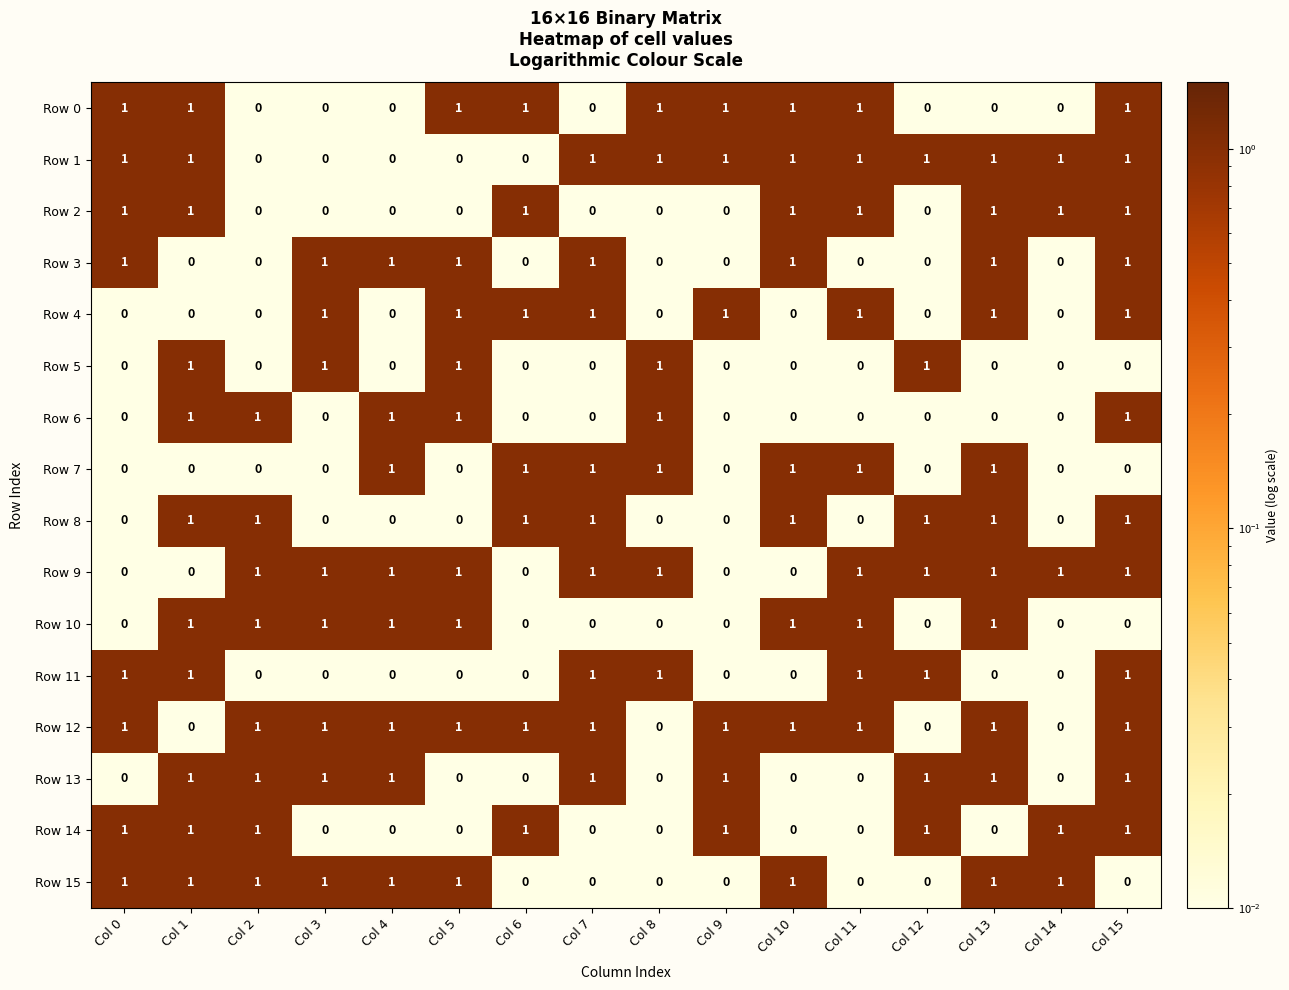

True or false: Row 11 has a value of 1 at Col 2.

False